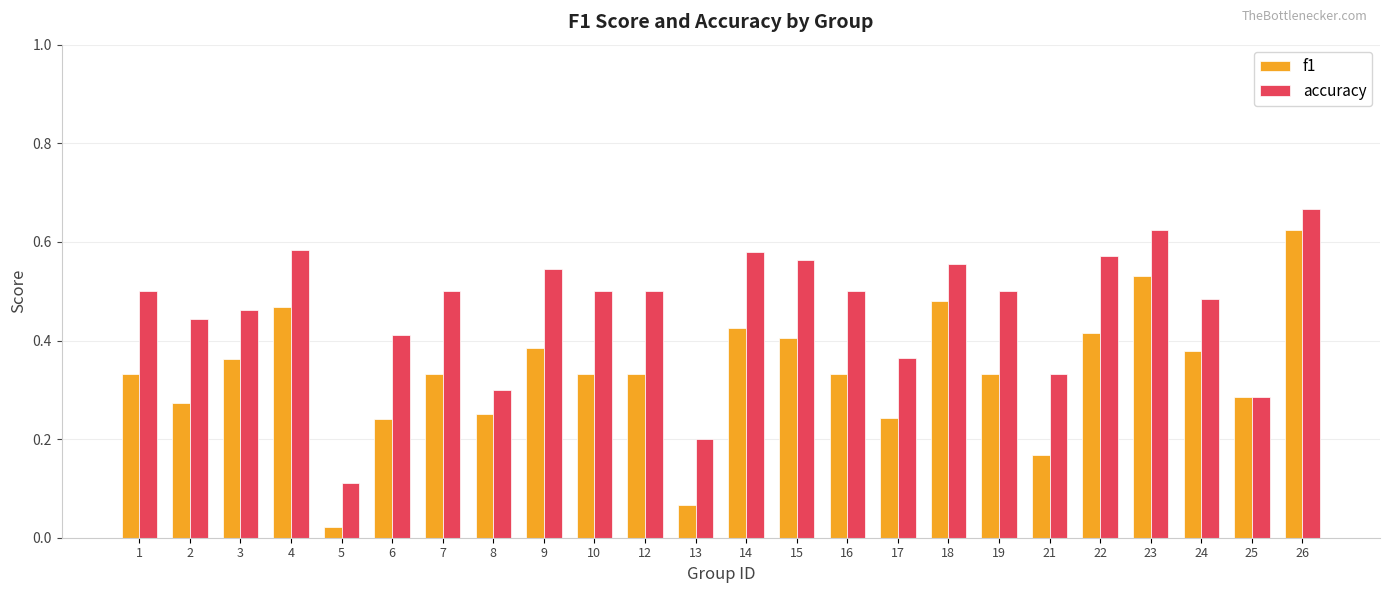

Which series has the largest range (max minus min)?

f1